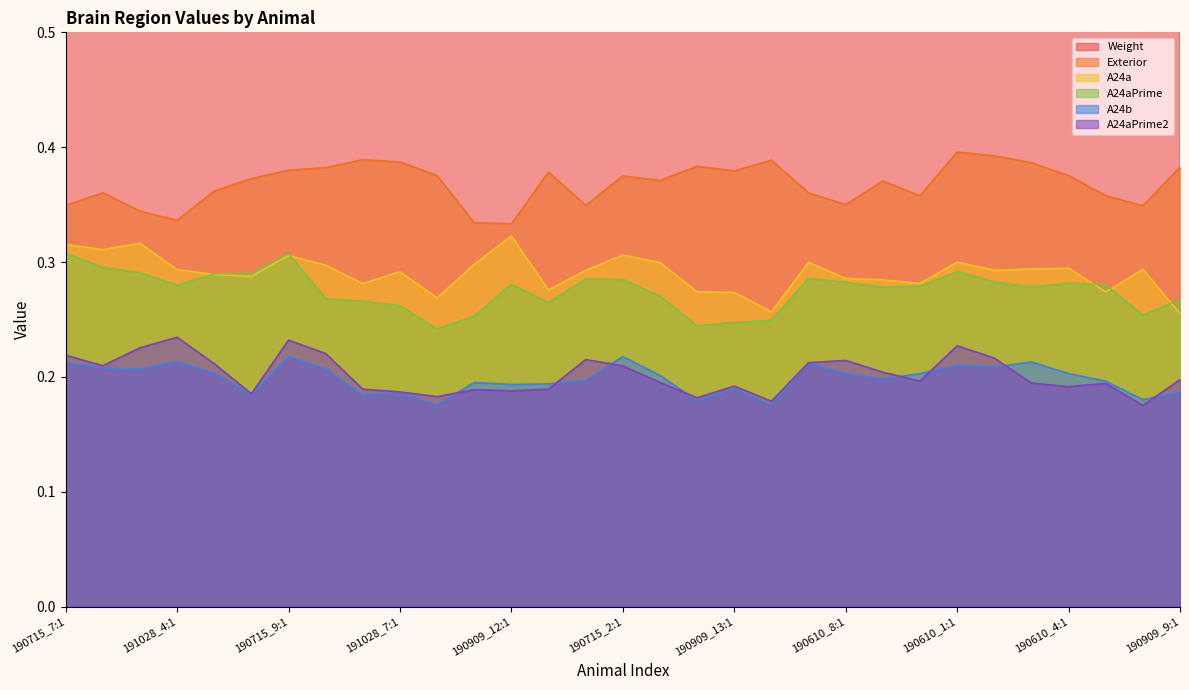

True or false: A24aPrime2 and A24aPrime cross at least once.

False